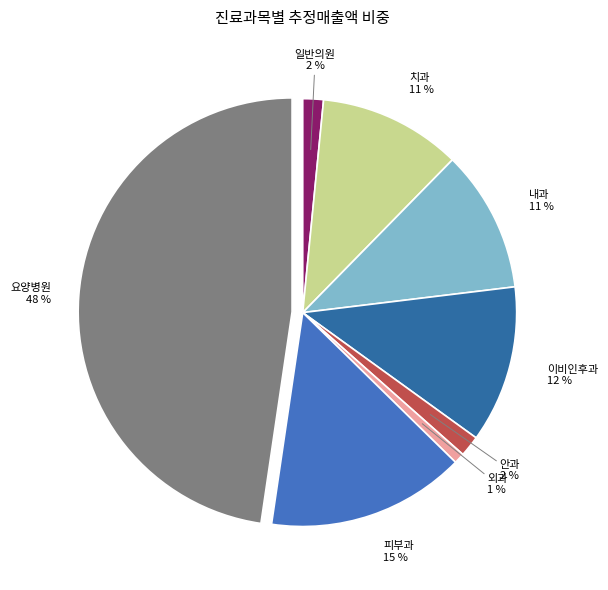

To the nearest percent, what is the difference between the 이비인후과 and 안과 slice percentages?

10%